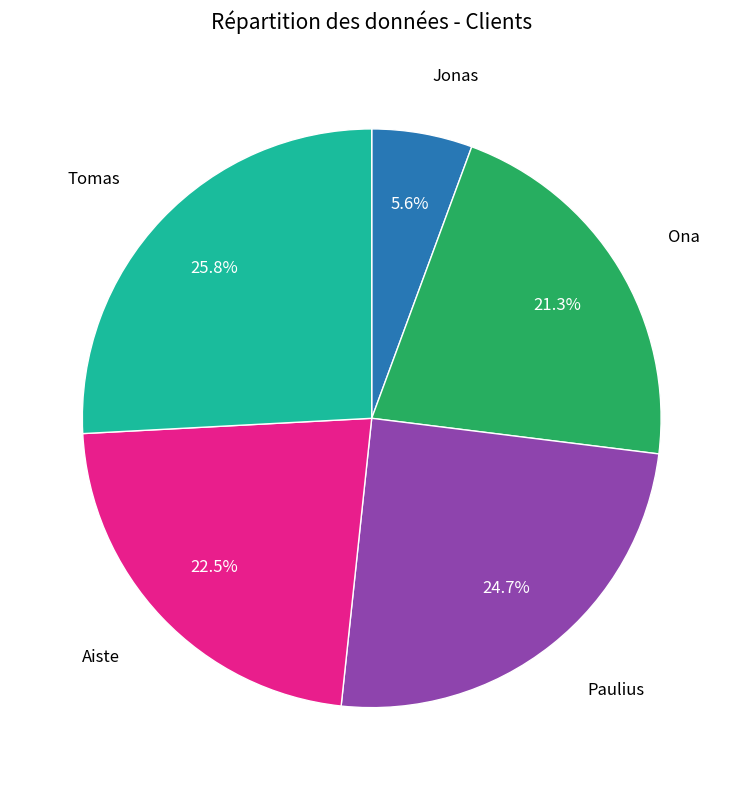

Does any single category account for the majority?

No